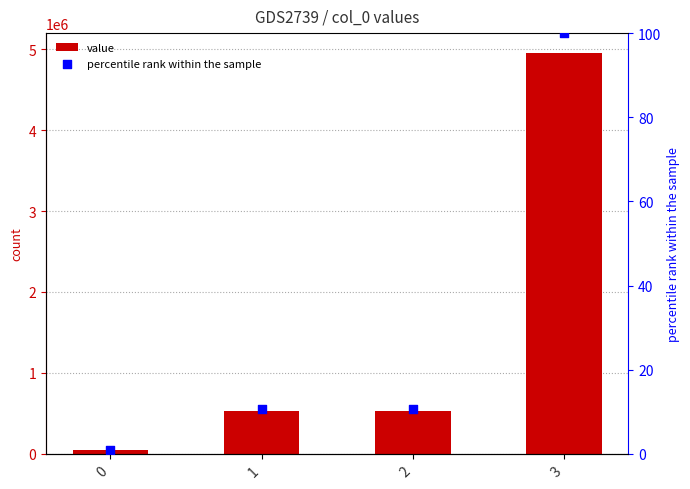

Which series has the widest spread of Y values?

value